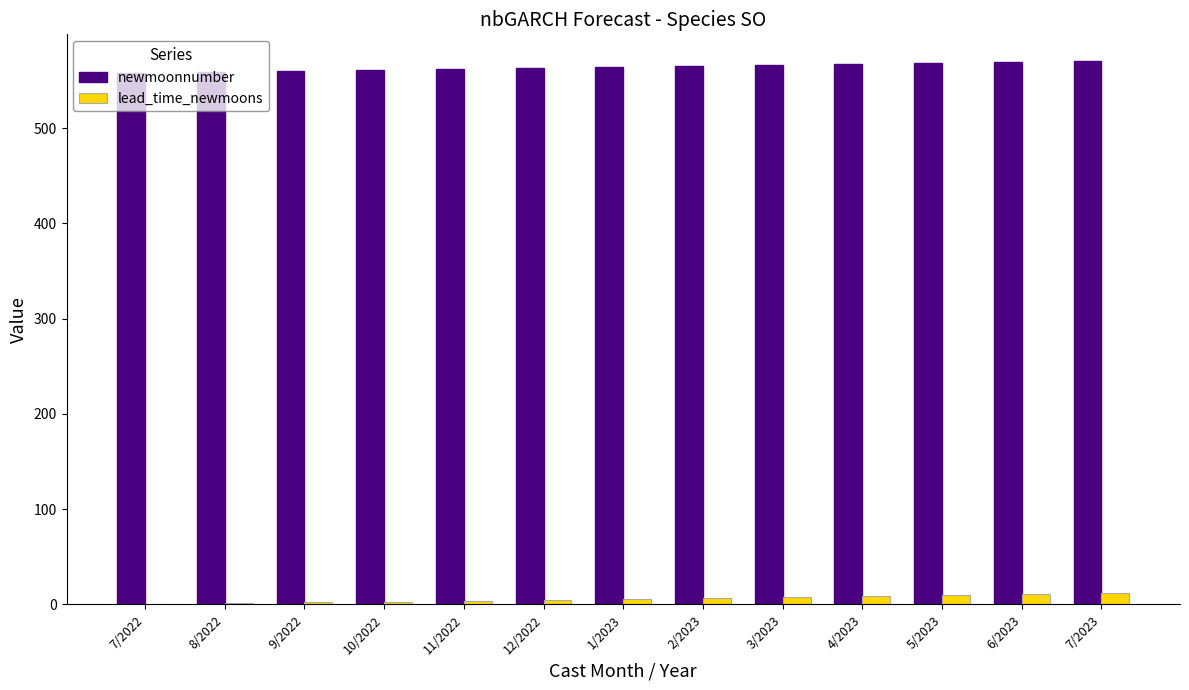

What is the average value of the newmoonnumber series?

564